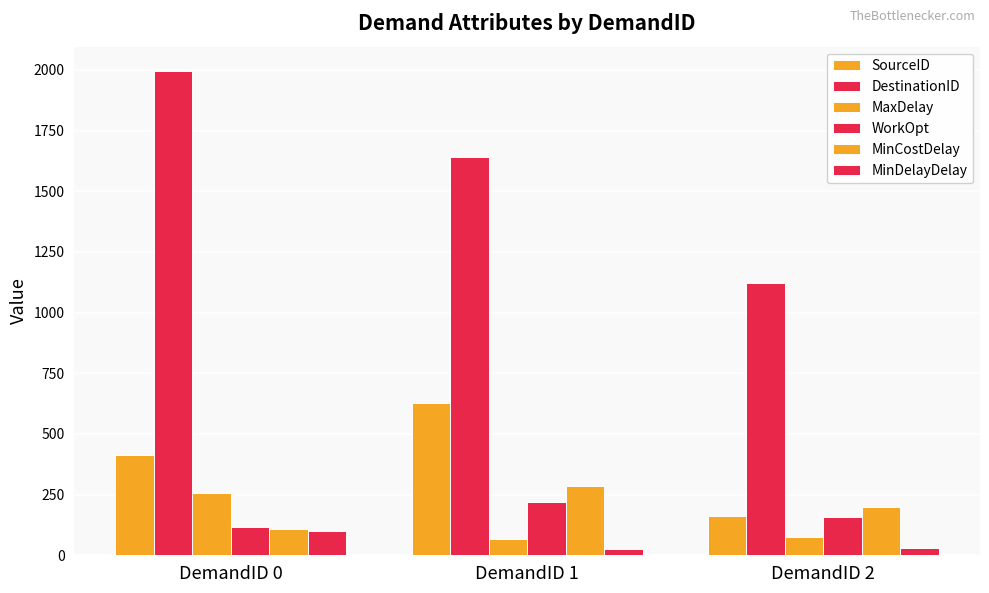

What is the minimum value for MaxDelay?

67.5